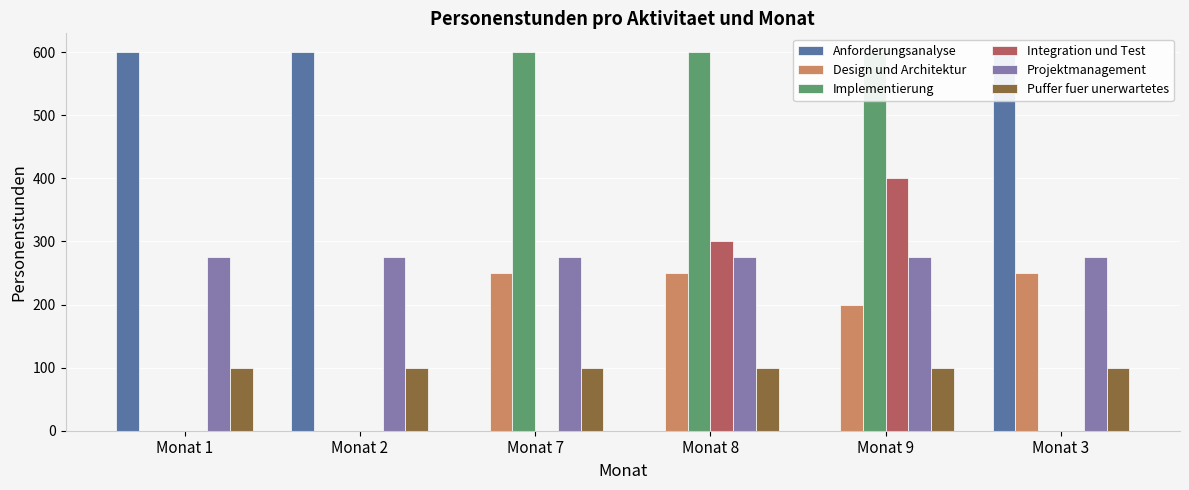

What is the total value across all series at Monat 7?

1225